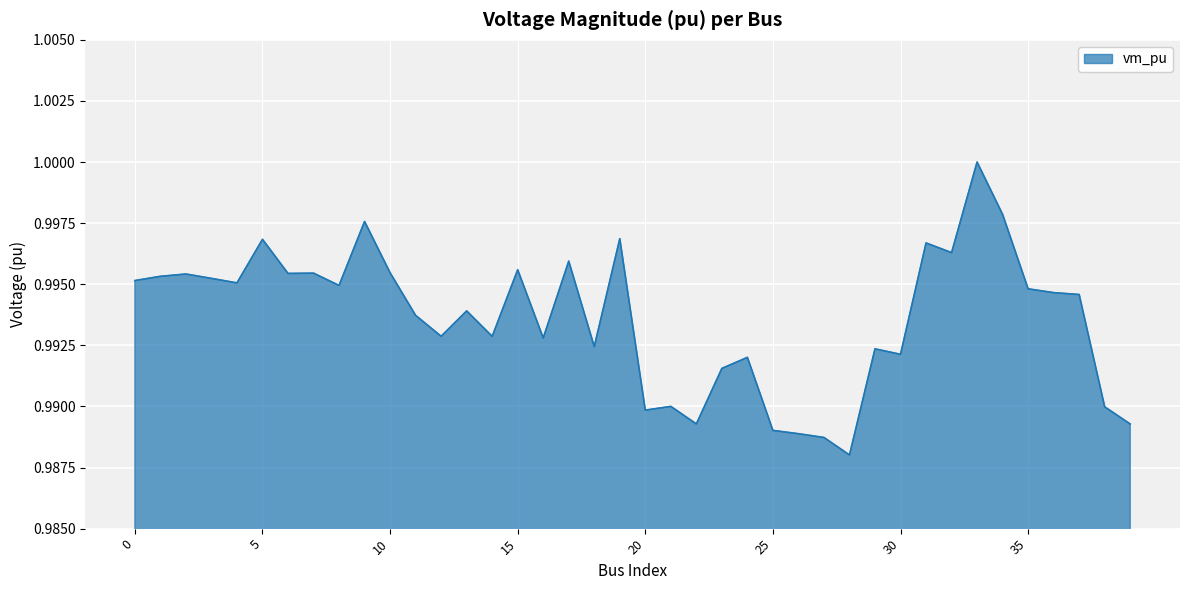

What is the greatest value displayed?

1.0